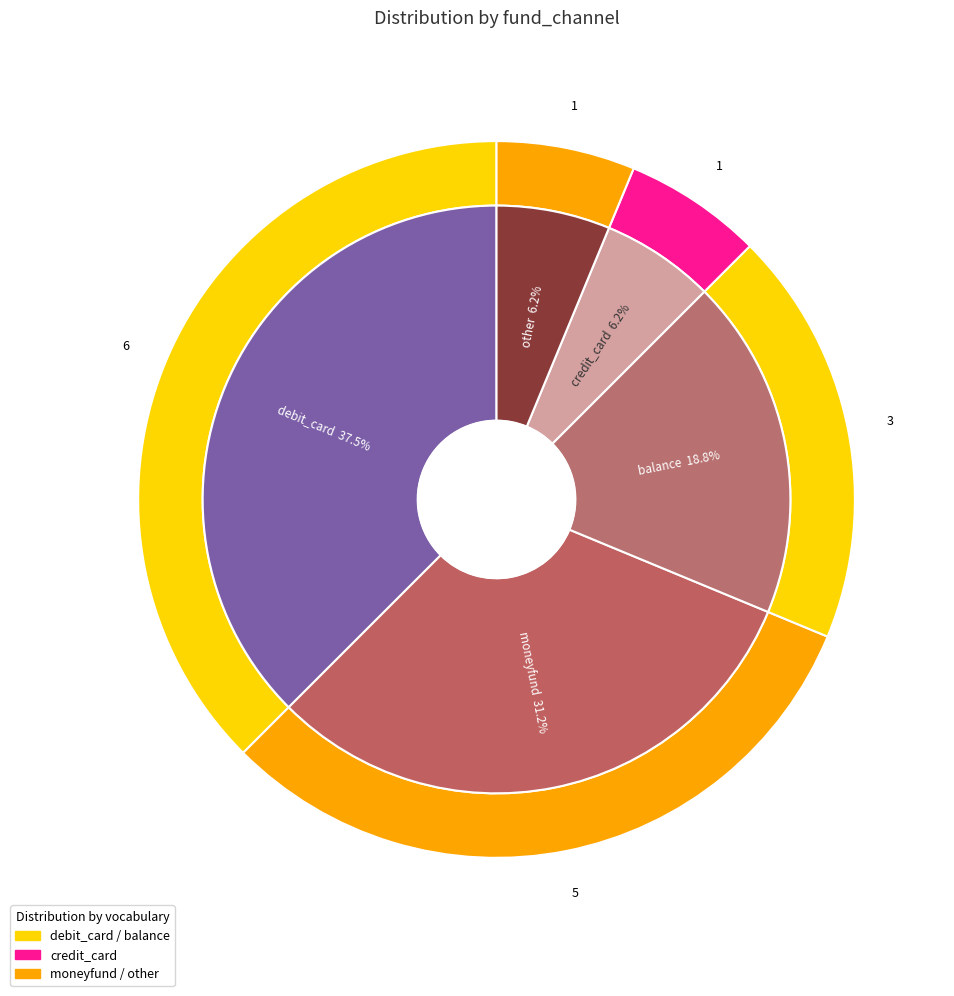

To the nearest percent, what is the average slice percentage?

20%